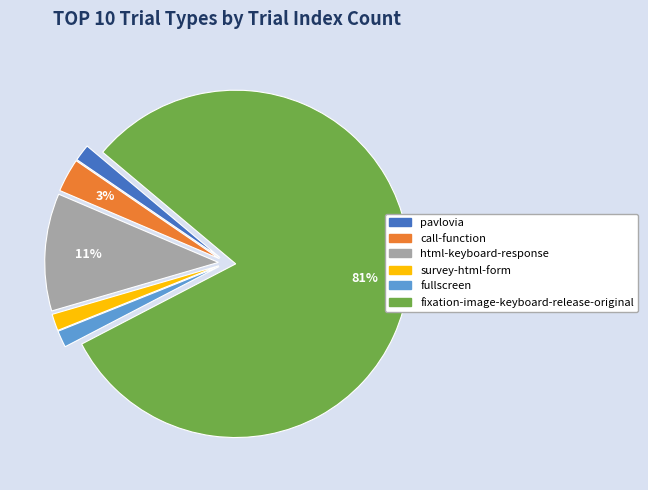

How many segments does this pie chart have?

6